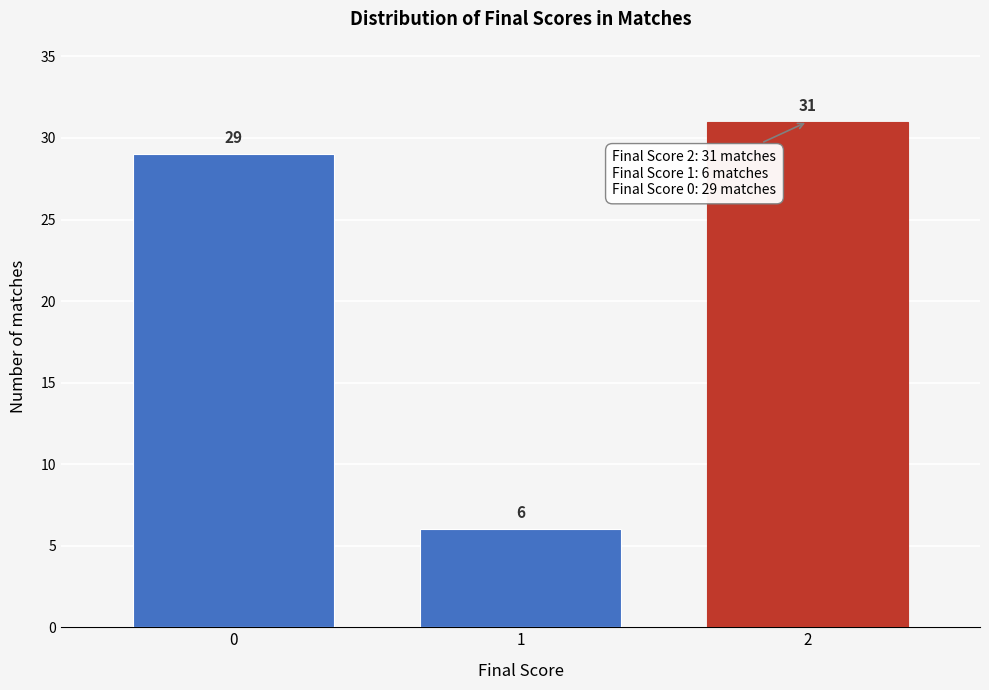

Reading left to right, transcribe all the data shown in this chart.

0=29	1=6	2=31